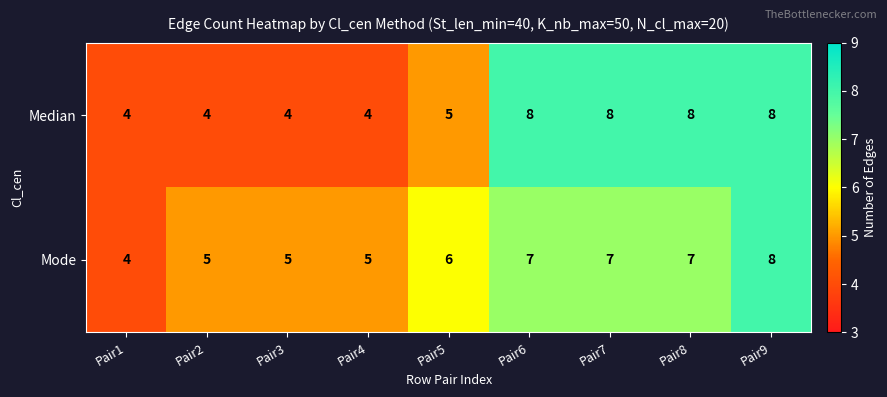

The Mode series shows 3 at Pair6. True or false?

False